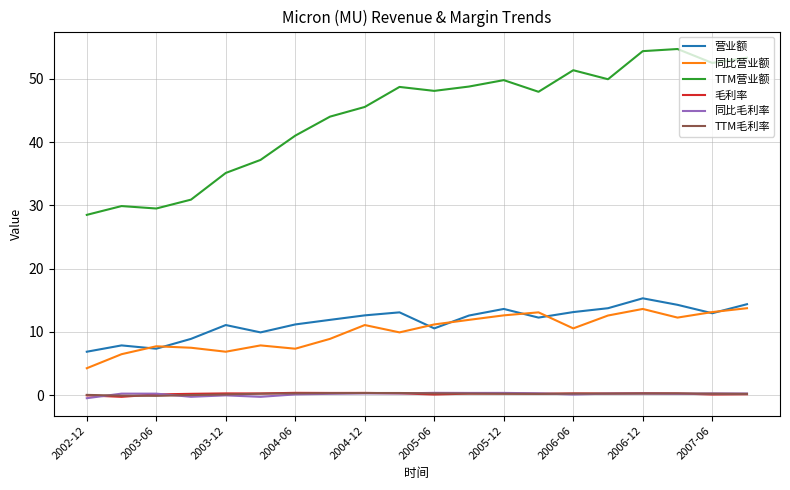

Which series has the widest spread of values?

TTM营业额